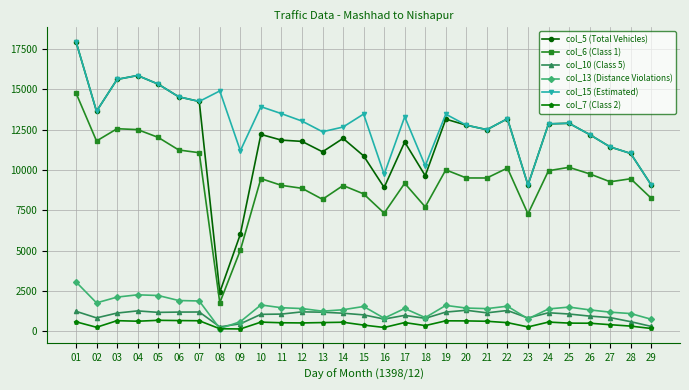

Which series has the largest range (max minus min)?

col_5 (Total Vehicles)